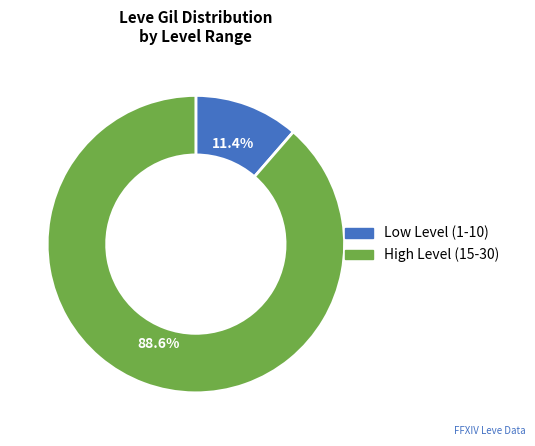

Is there any slice that represents more than half of the pie?

Yes